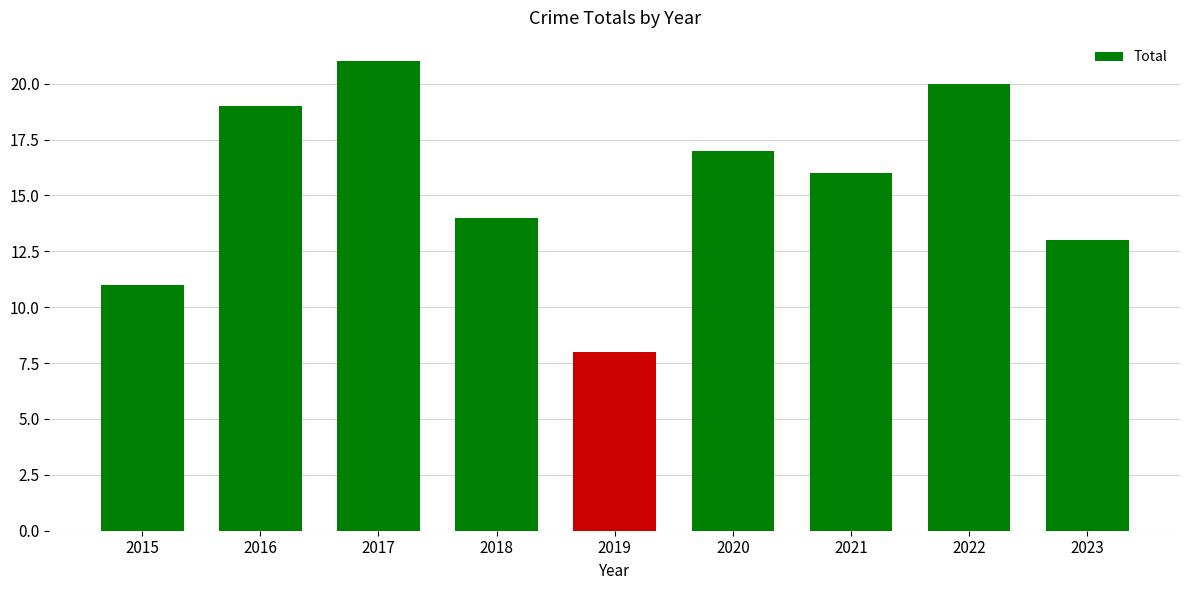

What is the change in value from 2015 to 2020?

+6